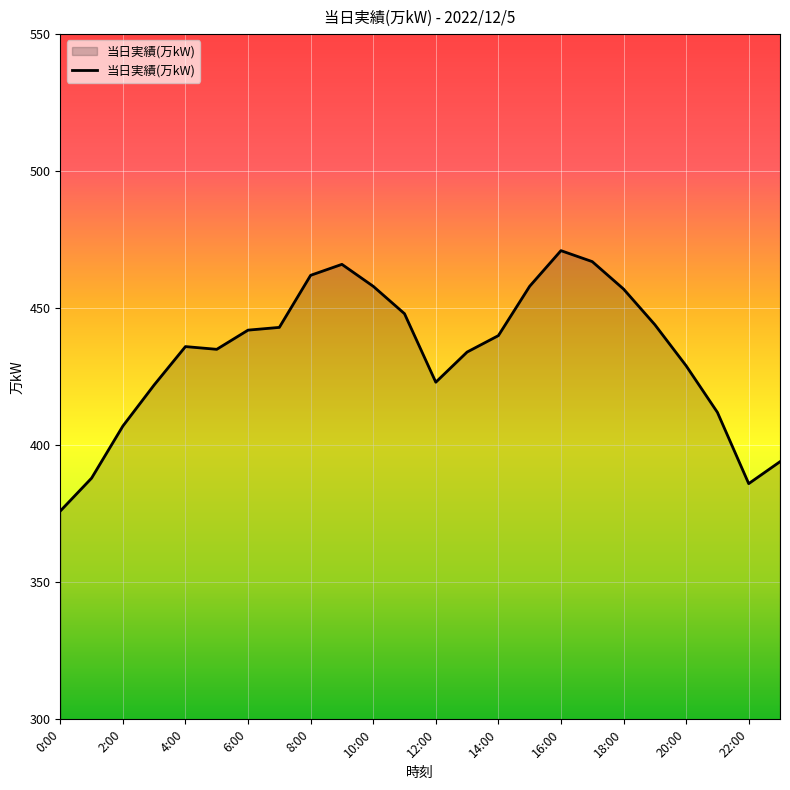

What is the maximum value shown in the chart?

471